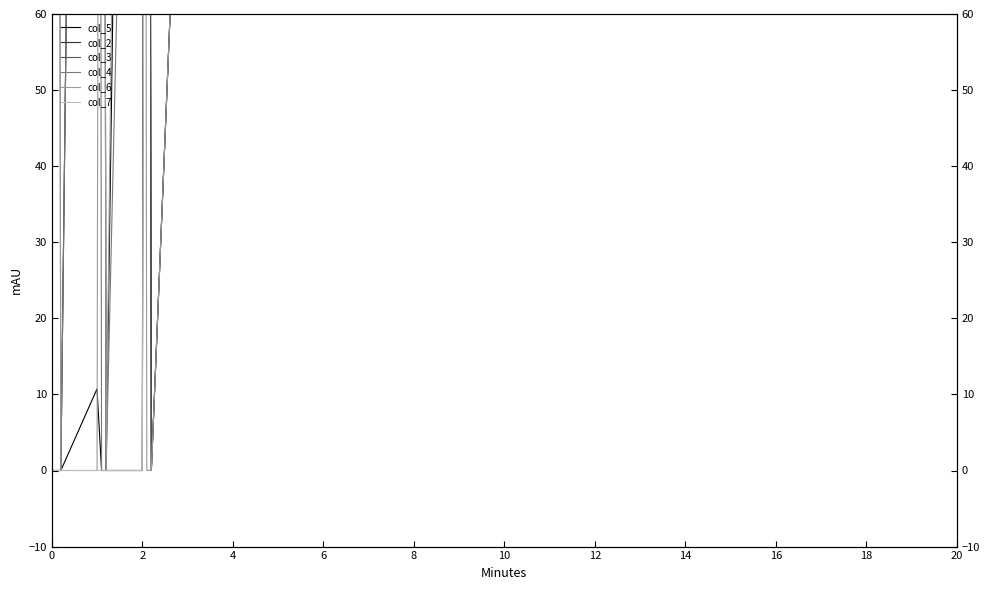

Count the number of categories in the chart.

20